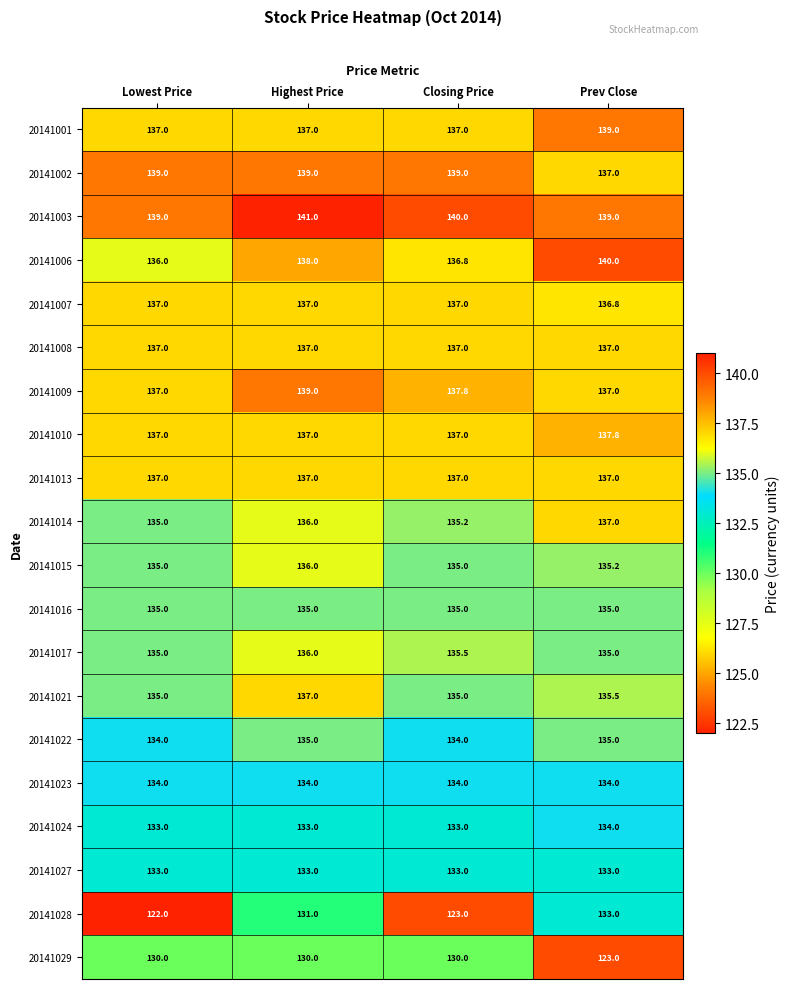

How many series are shown in this chart?

20